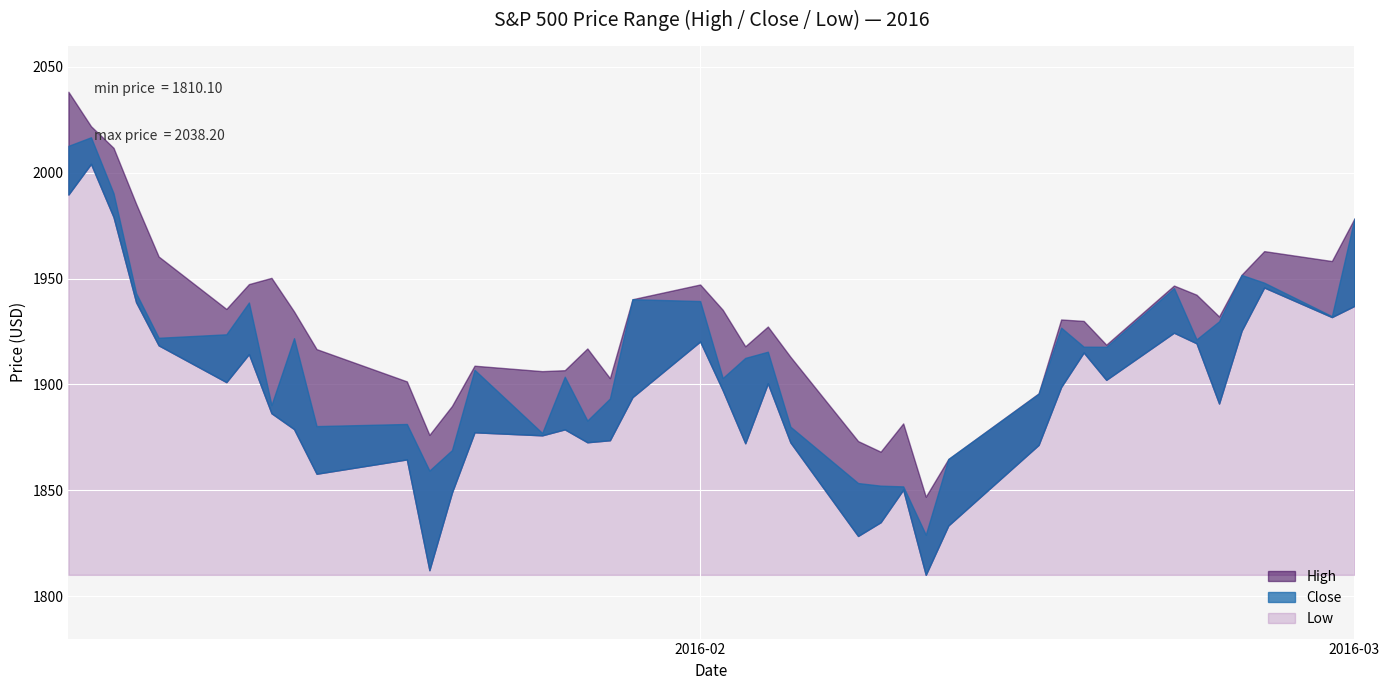

Is it true that Close equals 1852.2 at 25?

True